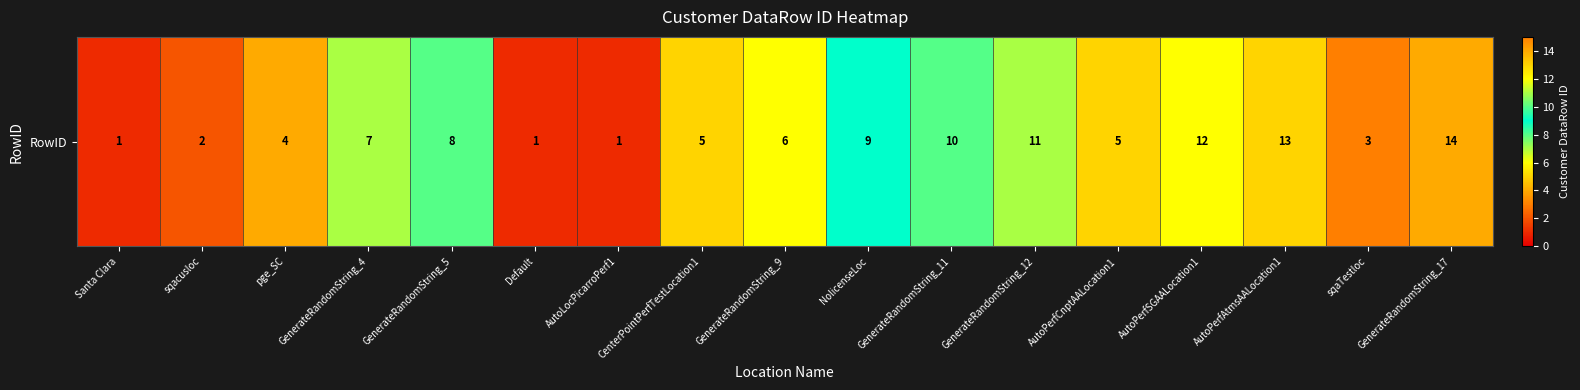

Rank the categories by value from highest to lowest.

GenerateRandomString_17, AutoPerfAtmsAALocation1, AutoPerfSGAALocation1, GenerateRandomString_12, GenerateRandomString_11, NolicenseLoc, GenerateRandomString_5, GenerateRandomString_4, GenerateRandomString_9, CenterPointPerfTestLocation1, AutoPerfCnptAALocation1, pge_SC, sqaTestloc, sqacusloc, Santa Clara, Default, AutoLocPicarroPerf1